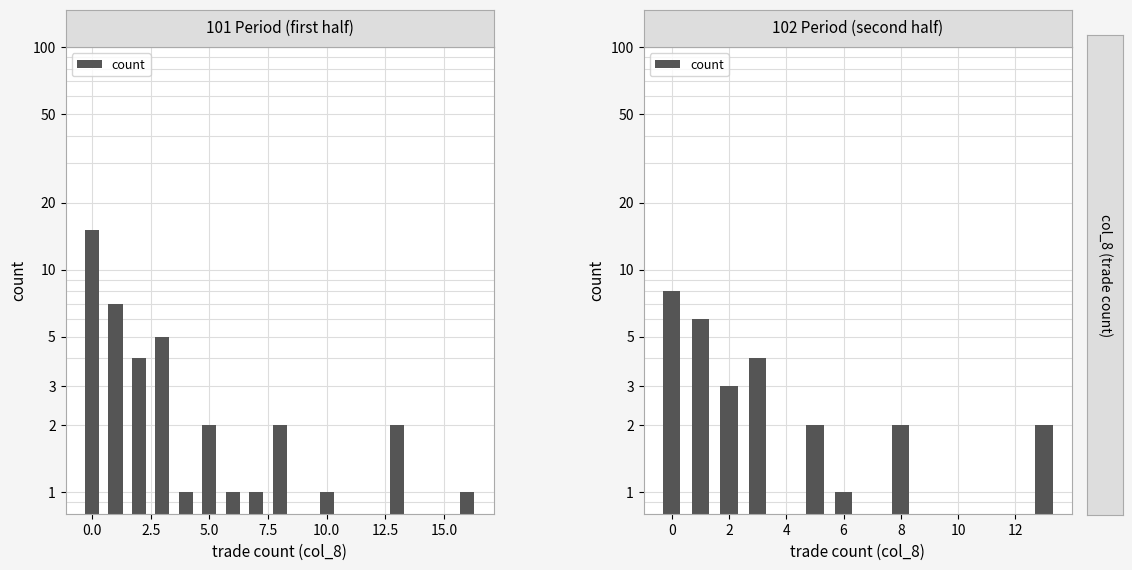

Is it true that the value at −2.5 is 4?

False